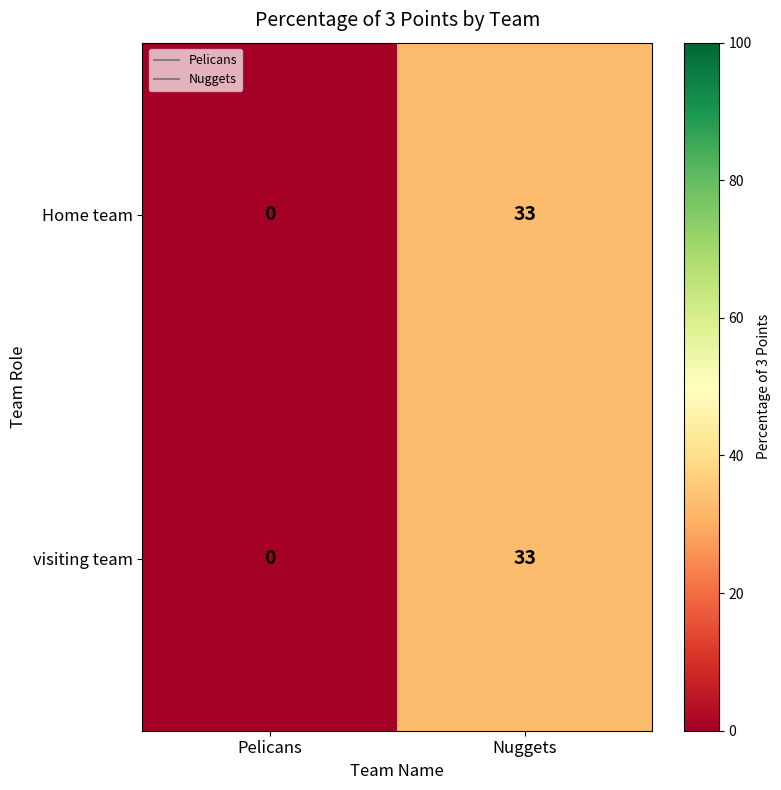

What is the sum of the visiting team values at Nuggets and Pelicans?

33